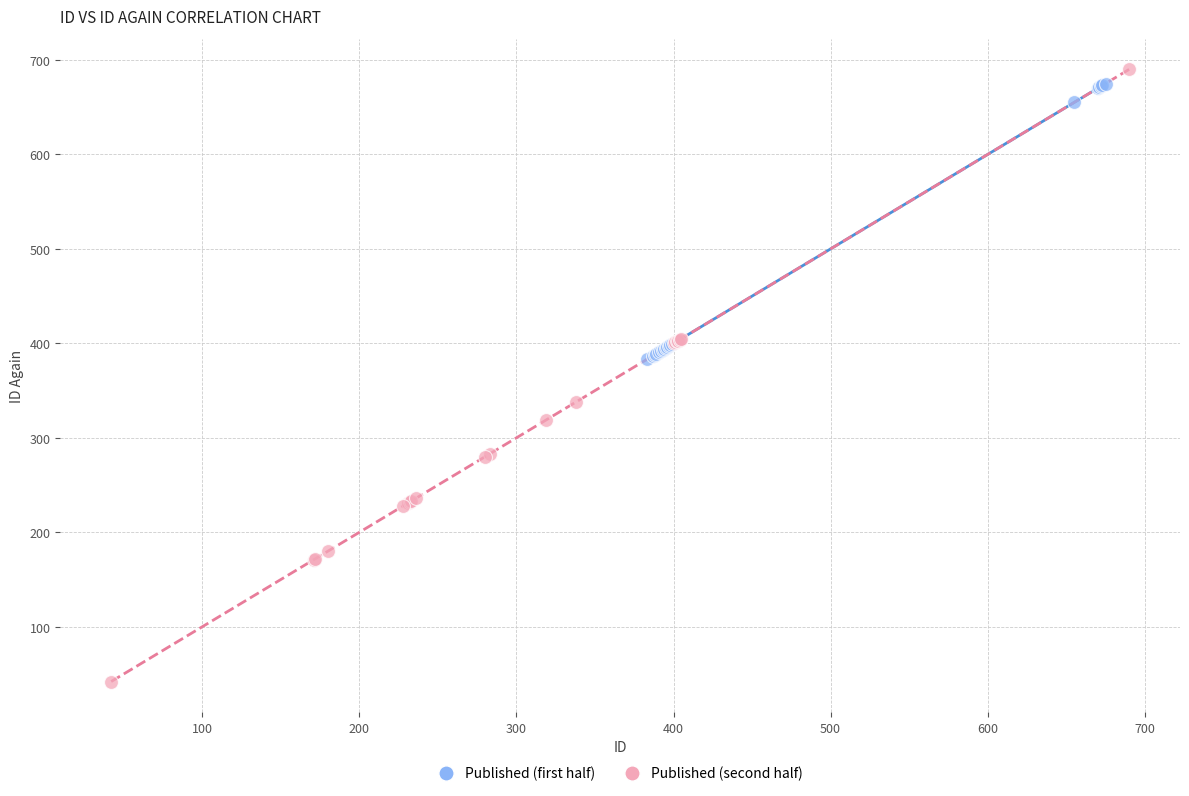

What are all the series names shown in the legend?

Published (first half), Published (second half)